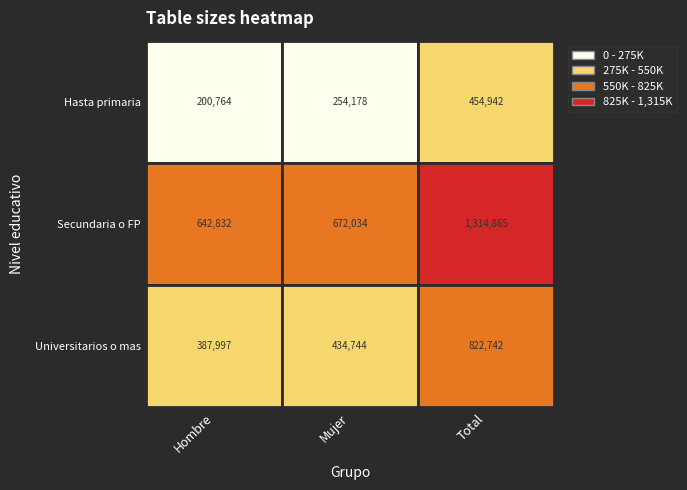

What is the sum of the Secundaria o FP values at Hombre and Mujer?

1314866